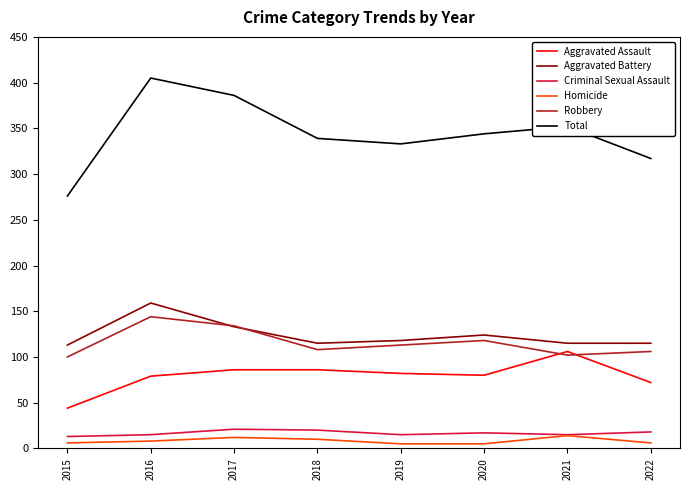

Which series has the largest total across all categories?

Total